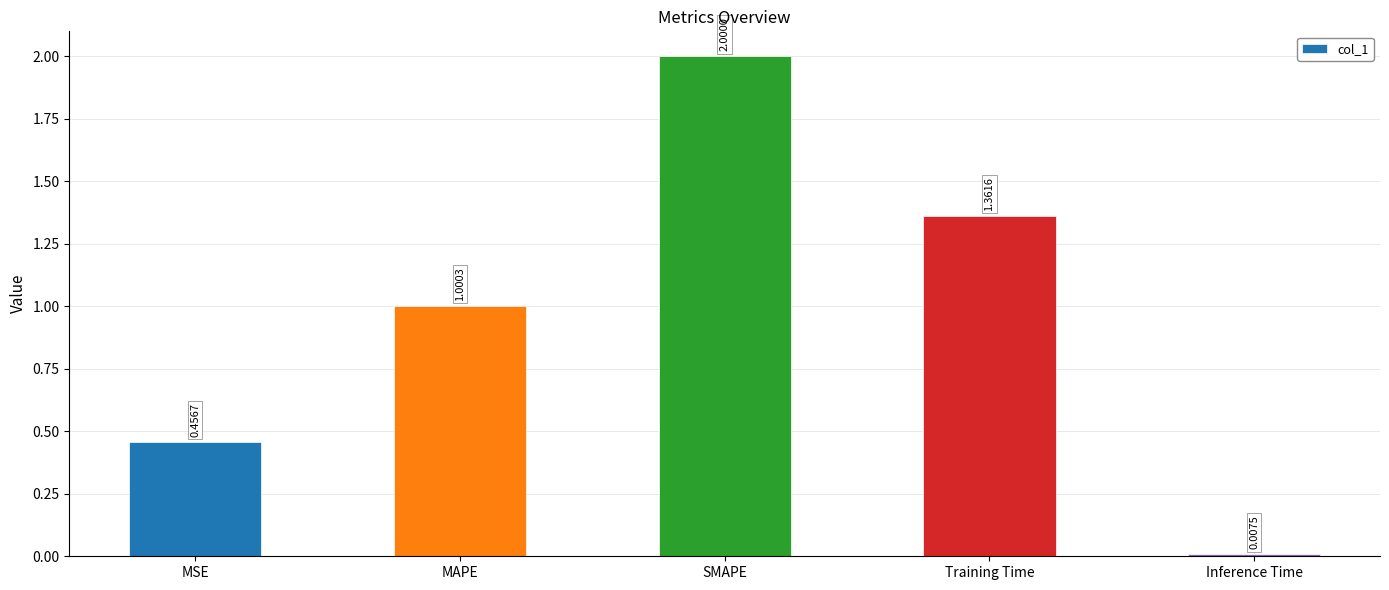

How many series are shown in this chart?

1